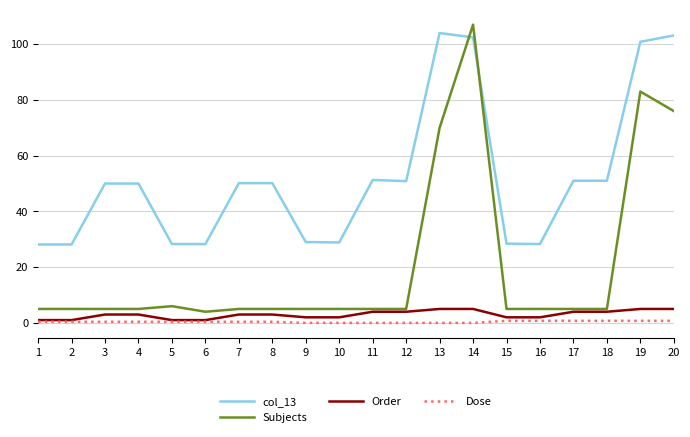

Which series has the widest spread of values?

Subjects